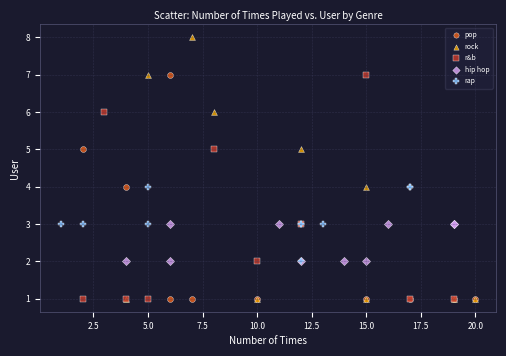

Which series has the widest spread of Y values?

rock